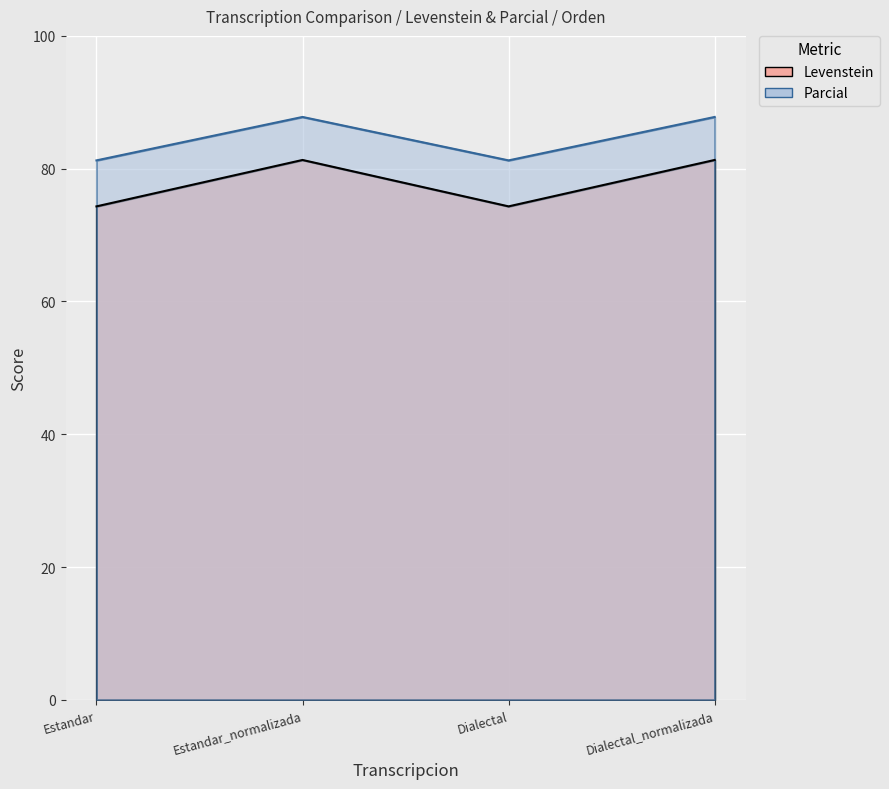

True or false: Parcial and Levenstein cross at least once.

False